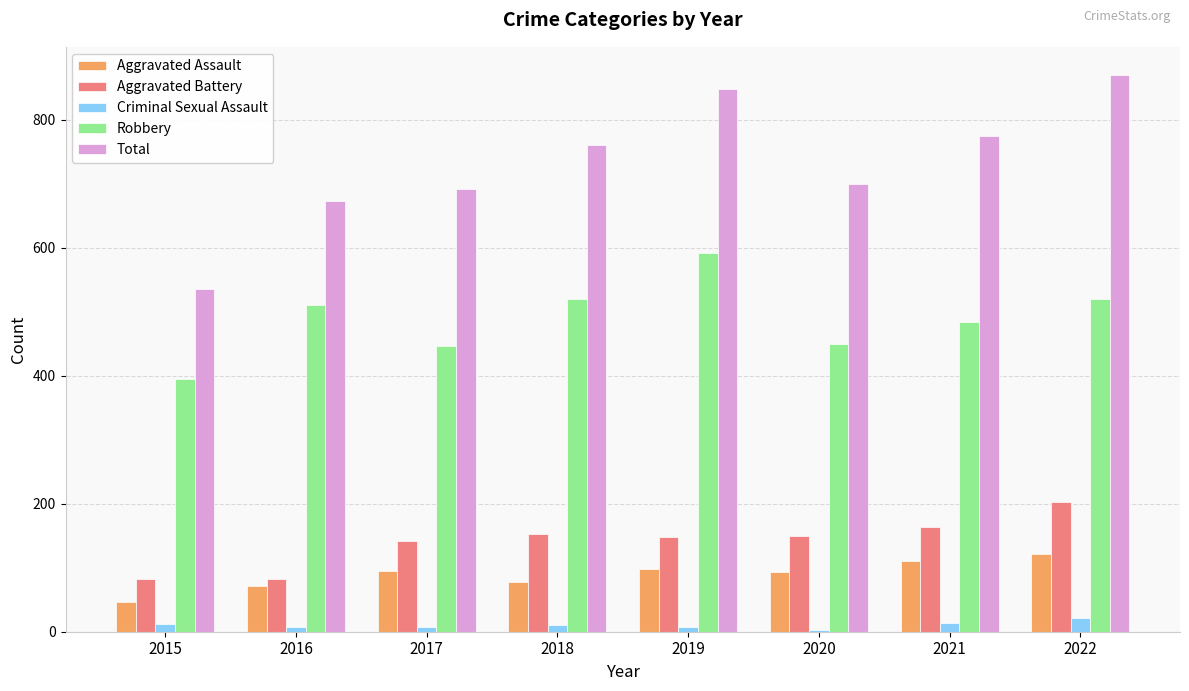

Count the number of data series in this chart.

5